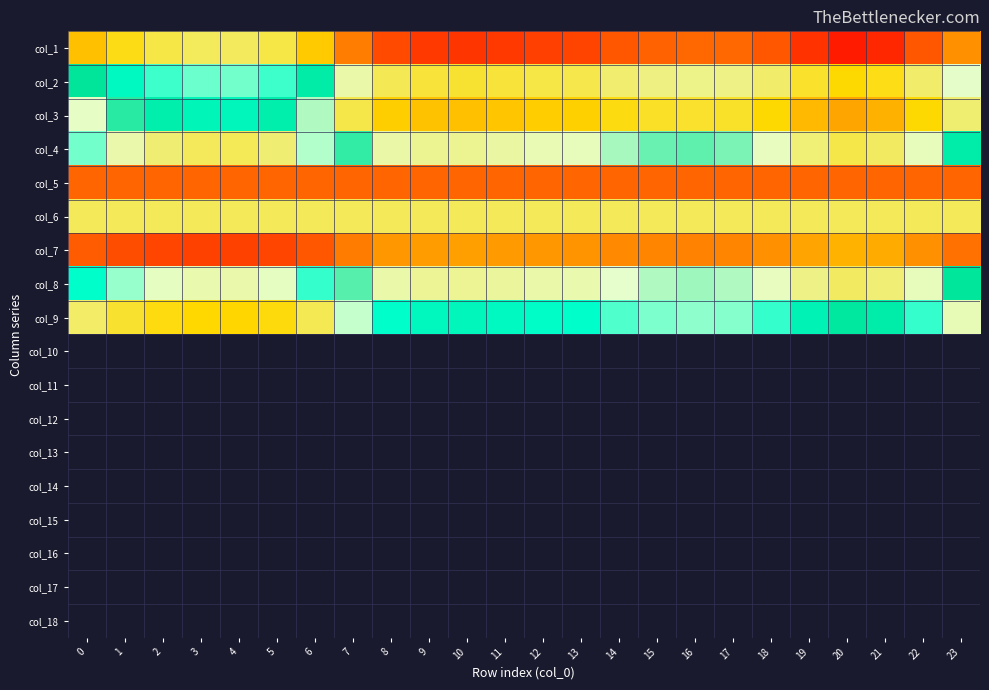

Count the number of data series in this chart.

9